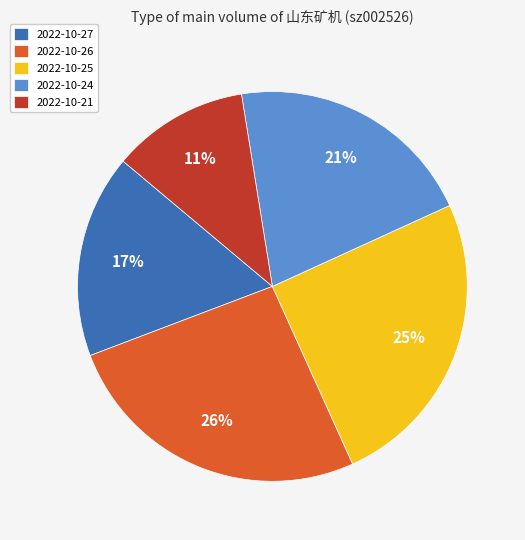

Which slice is the smallest?

2022-10-21